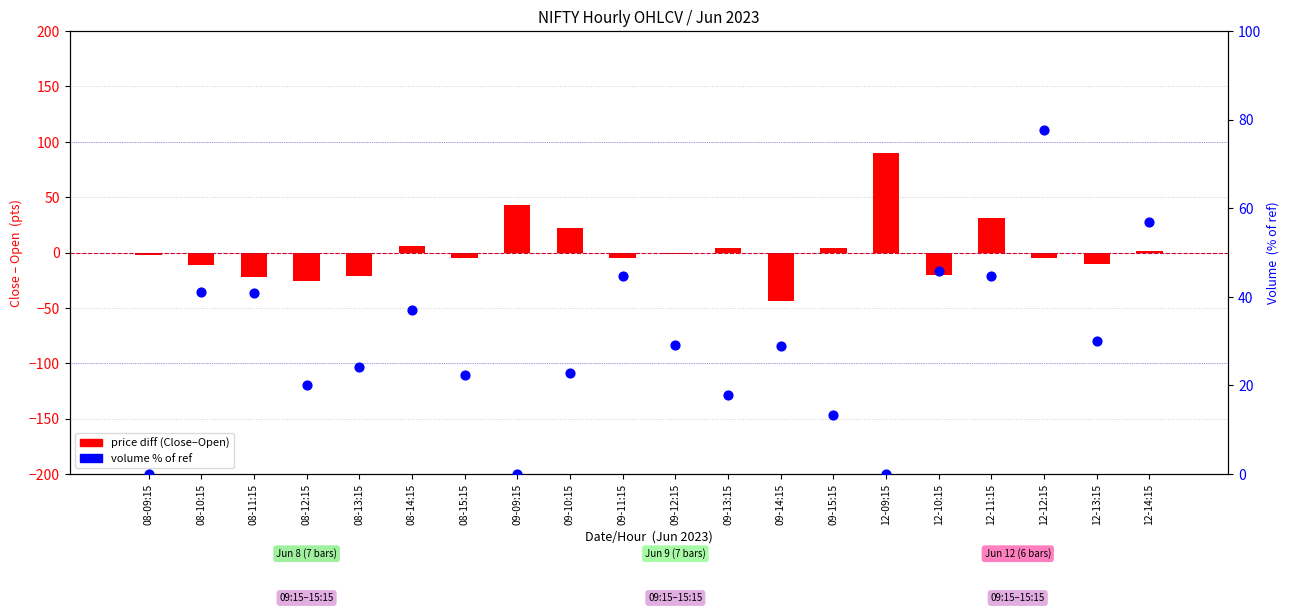

Which series has the largest total across all categories?

volume % of ref